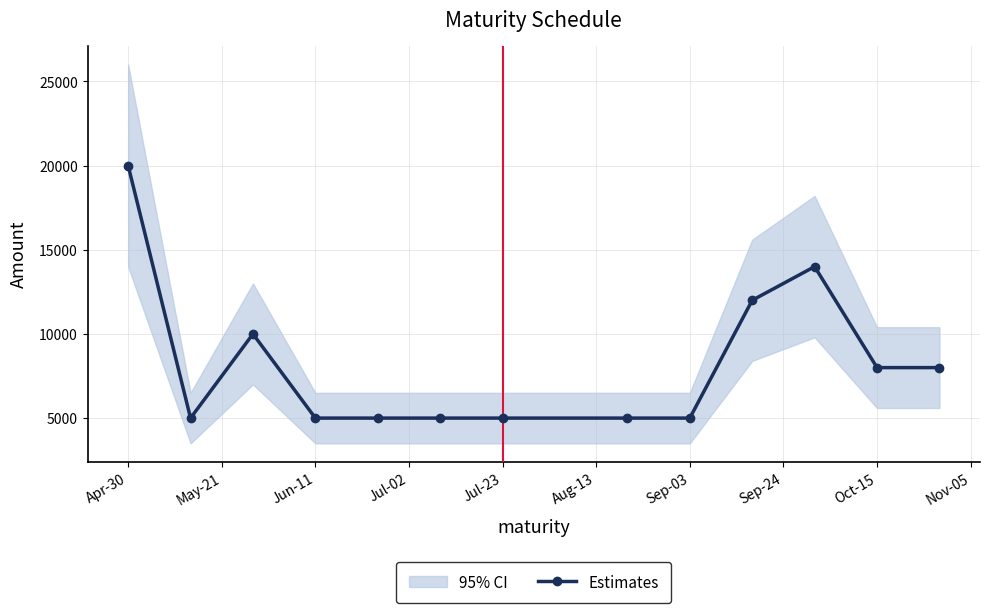

True or false: Estimates has more than 0 interior local peaks.

True